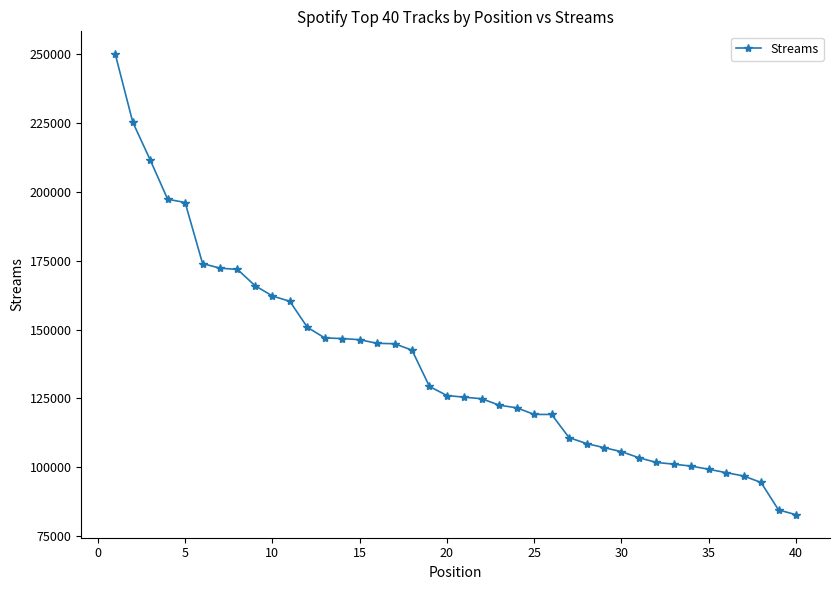

What is the sum of all values?

5492942